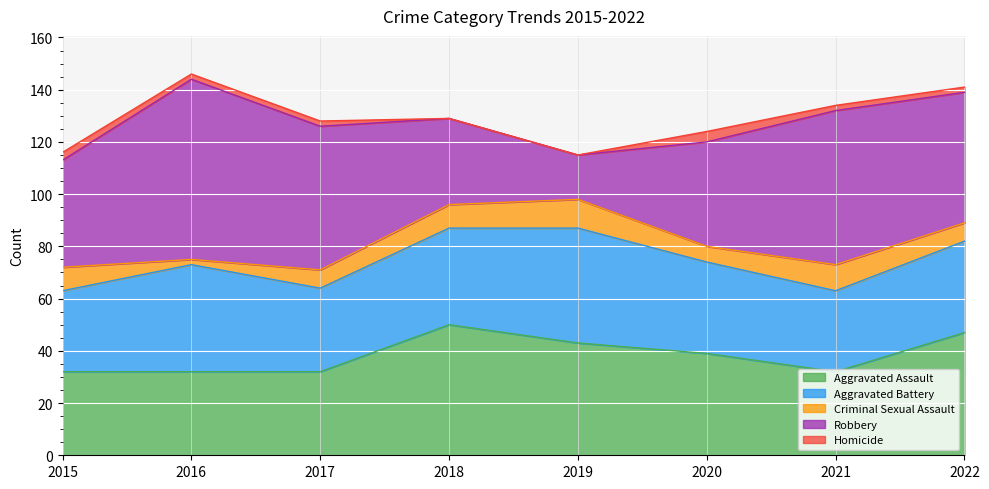

Rank the series by their maximum value, from highest to lowest.

Robbery, Aggravated Assault, Aggravated Battery, Criminal Sexual Assault, Homicide